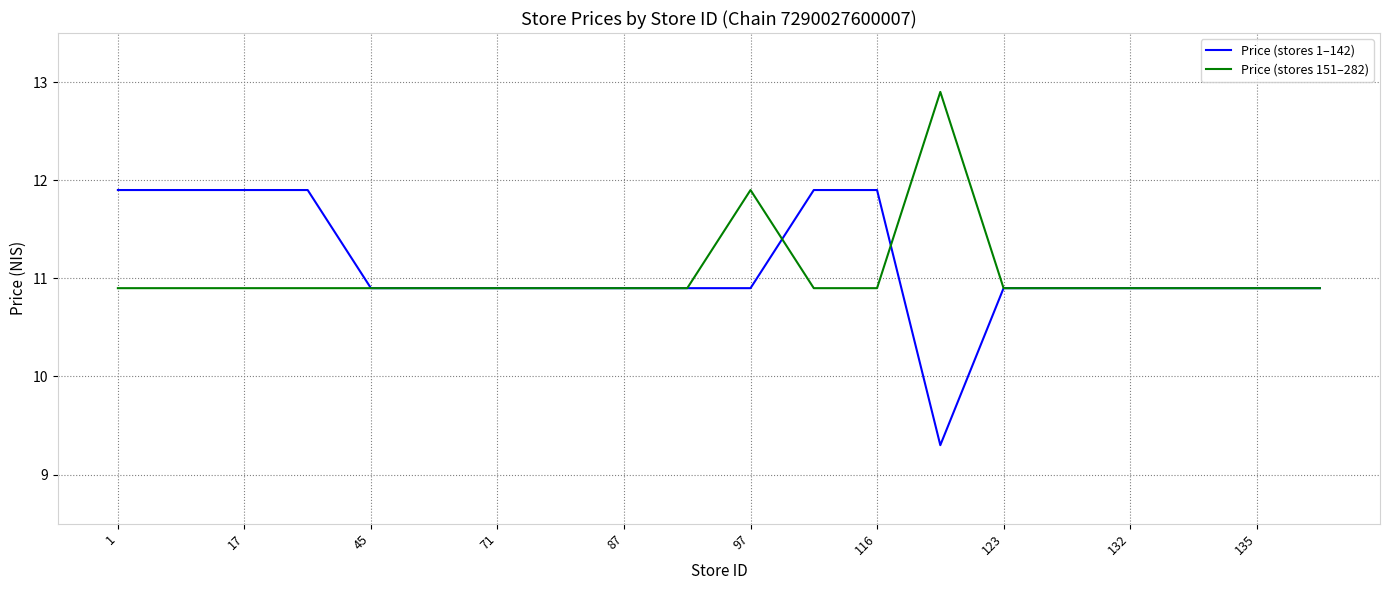

What is the minimum value for Price (stores 1–142)?

9.3